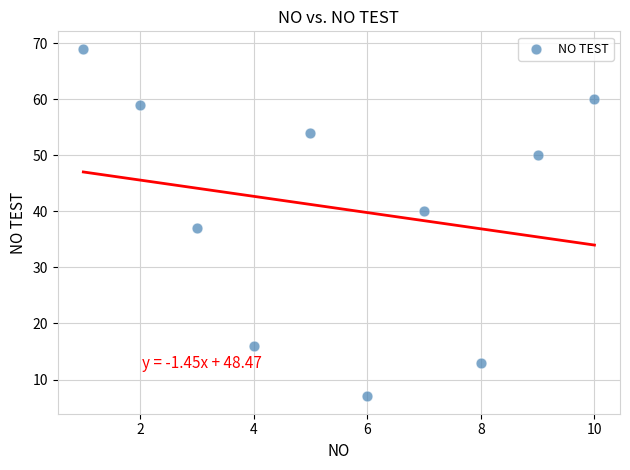

What is the range of X values (max minus min)?

9